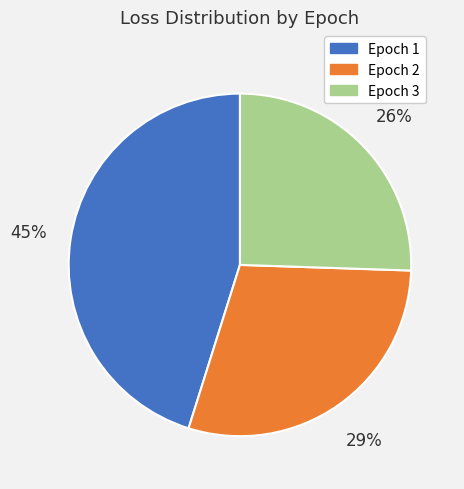

The Epoch 1 slice represents 45% of the pie. True or false?

True